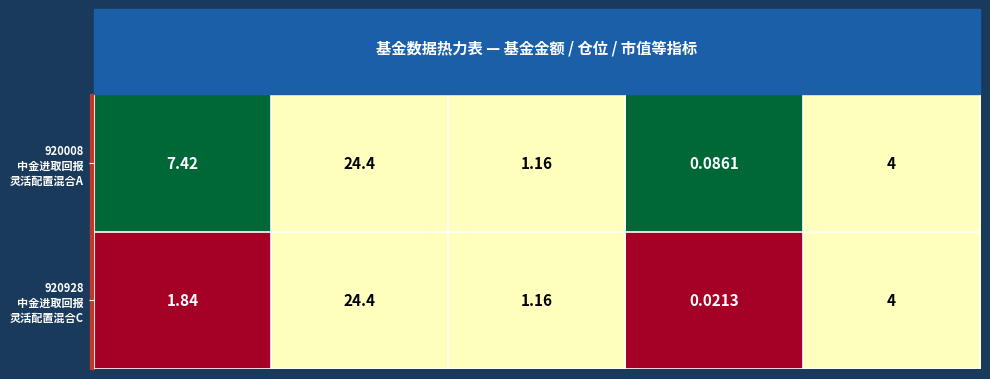

At which category is the sum across all series the highest?

股票总仓位